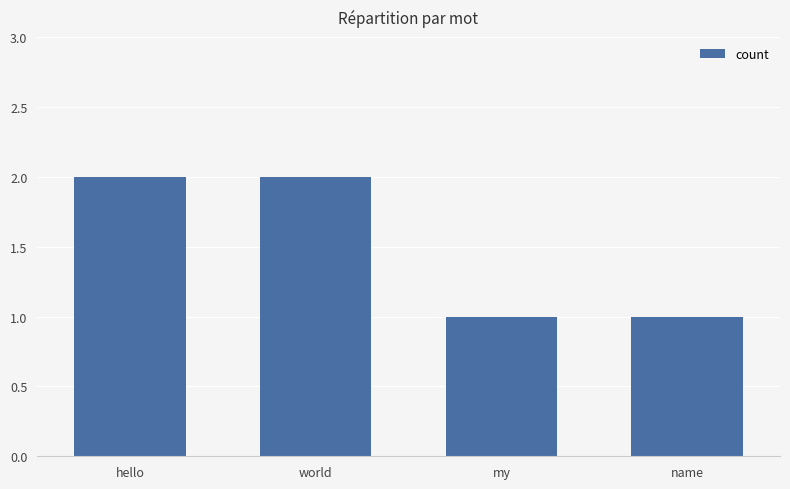

What is the label of the 3rd bar from the left?

my